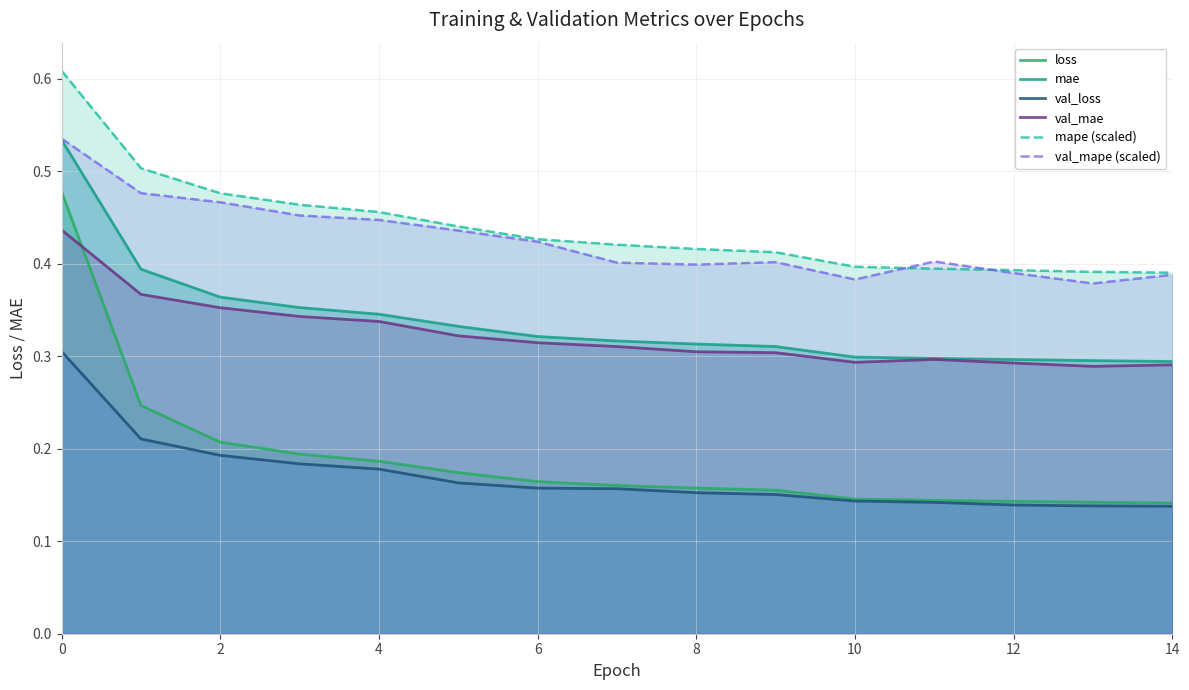

Reading left to right, transcribe all the data shown in this chart.

loss: 0.5	0.2	0.2	0.2	0.2	0.2	0.2	0.2	0.2	0.2	0.1	0.1	0.1	0.1	0.1
mae: 0.5	0.4	0.4	0.4	0.3	0.3	0.3	0.3	0.3	0.3	0.3	0.3	0.3	0.3	0.3
val_loss: 0.3	0.2	0.2	0.2	0.2	0.2	0.2	0.2	0.2	0.2	0.1	0.1	0.1	0.1	0.1
val_mae: 0.4	0.4	0.4	0.3	0.3	0.3	0.3	0.3	0.3	0.3	0.3	0.3	0.3	0.3	0.3
mape (scaled): 0.6	0.5	0.5	0.5	0.5	0.4	0.4	0.4	0.4	0.4	0.4	0.4	0.4	0.4	0.4
val_mape (scaled): 0.5	0.5	0.5	0.5	0.4	0.4	0.4	0.4	0.4	0.4	0.4	0.4	0.4	0.4	0.4